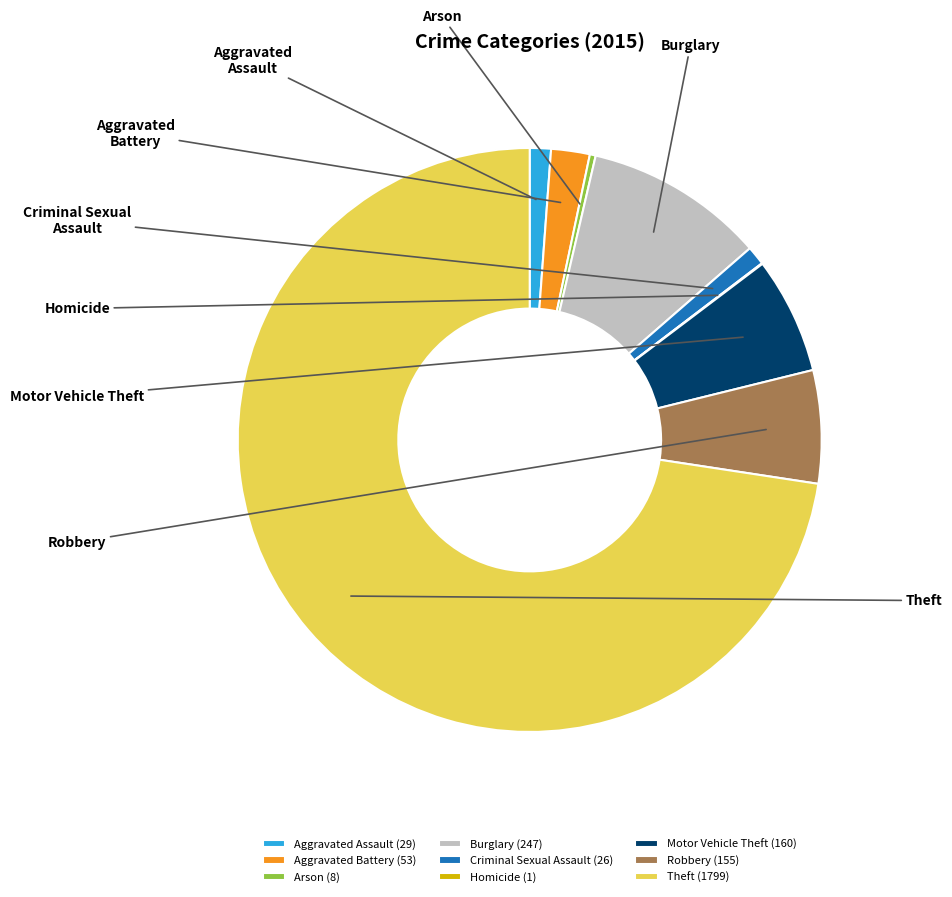

Which slice represents more than half of the pie?

Theft